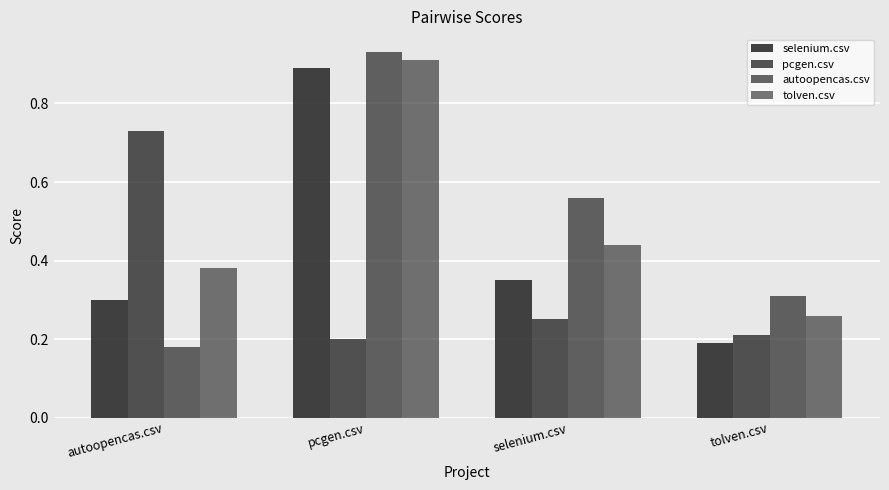

Which series changed the most between selenium.csv and tolven.csv?

autoopencas.csv